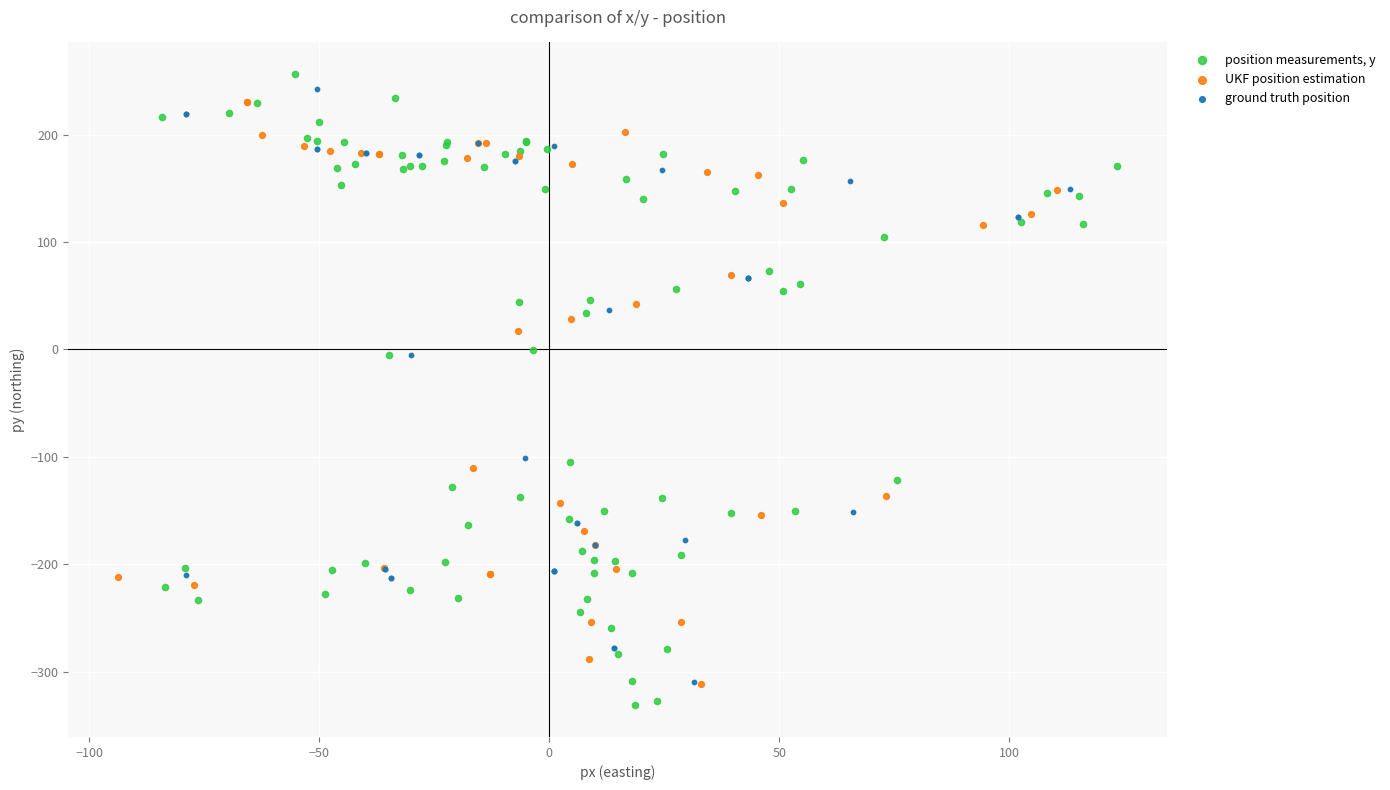

Which series has the widest spread of Y values?

position measurements, y